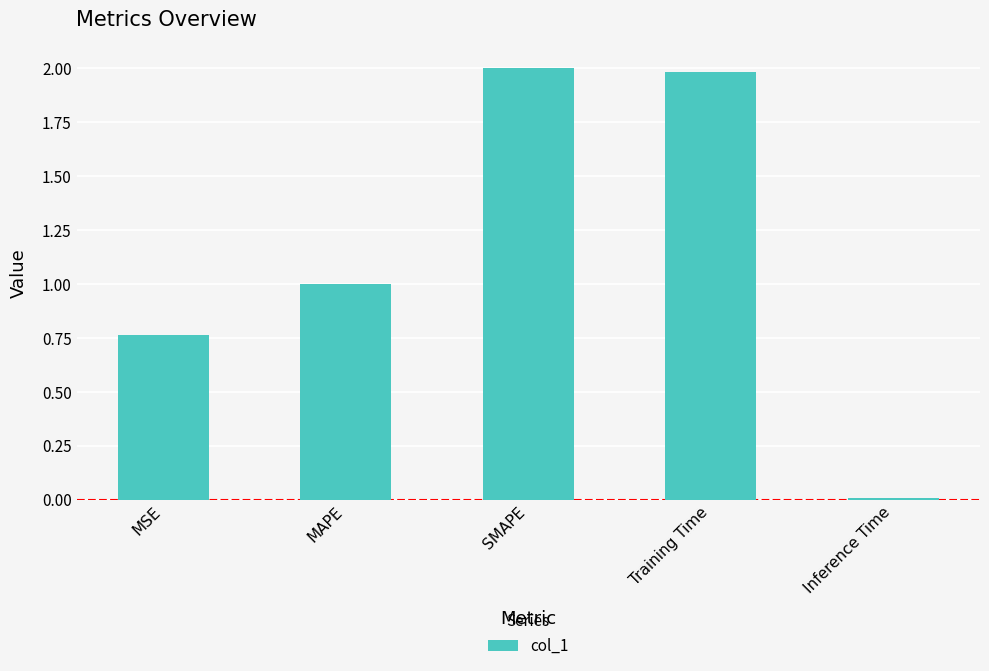

Count the number of categories in the chart.

5